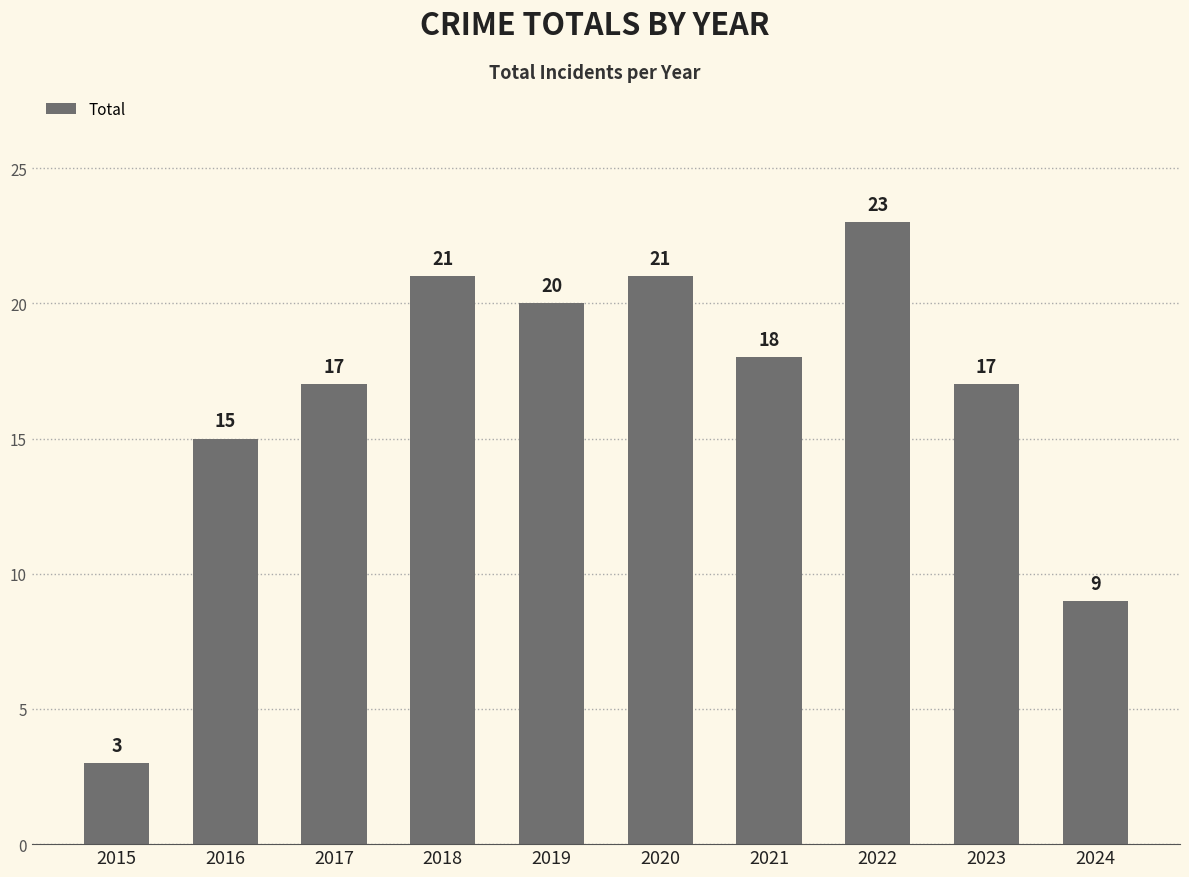

What is the difference between the maximum and minimum values?

20